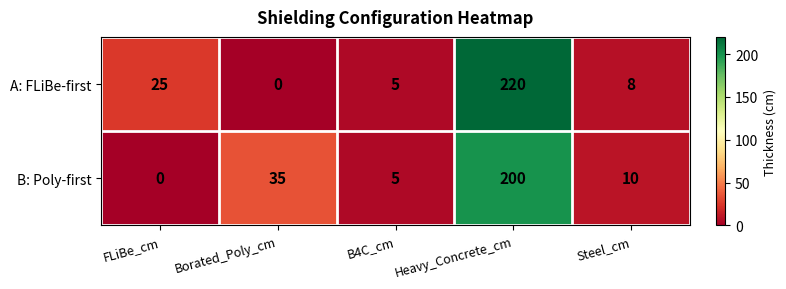

What is the difference between the second highest and second lowest values in the B: Poly-first series?

30